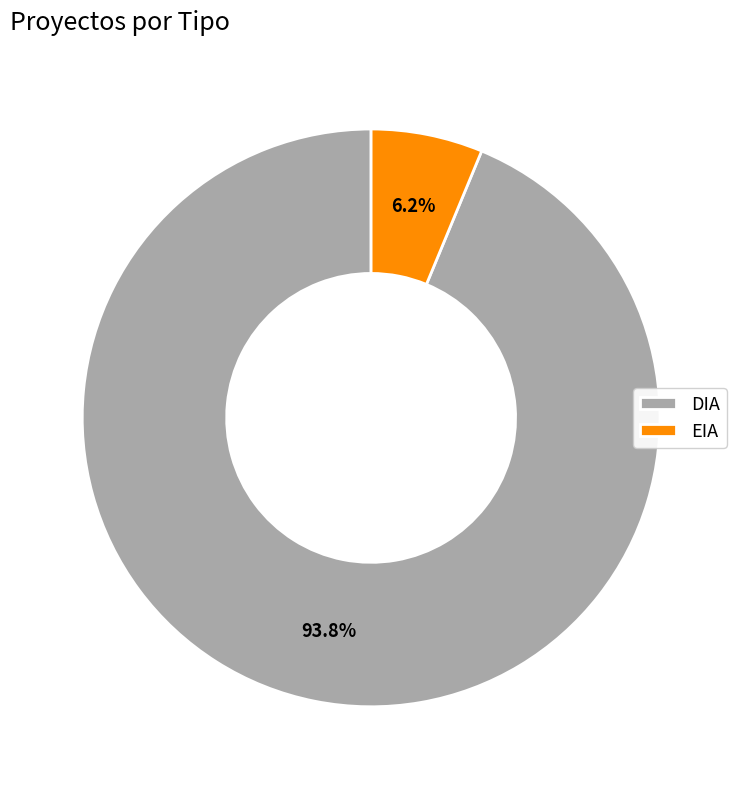

The DIA slice represents 79% of the pie. True or false?

False